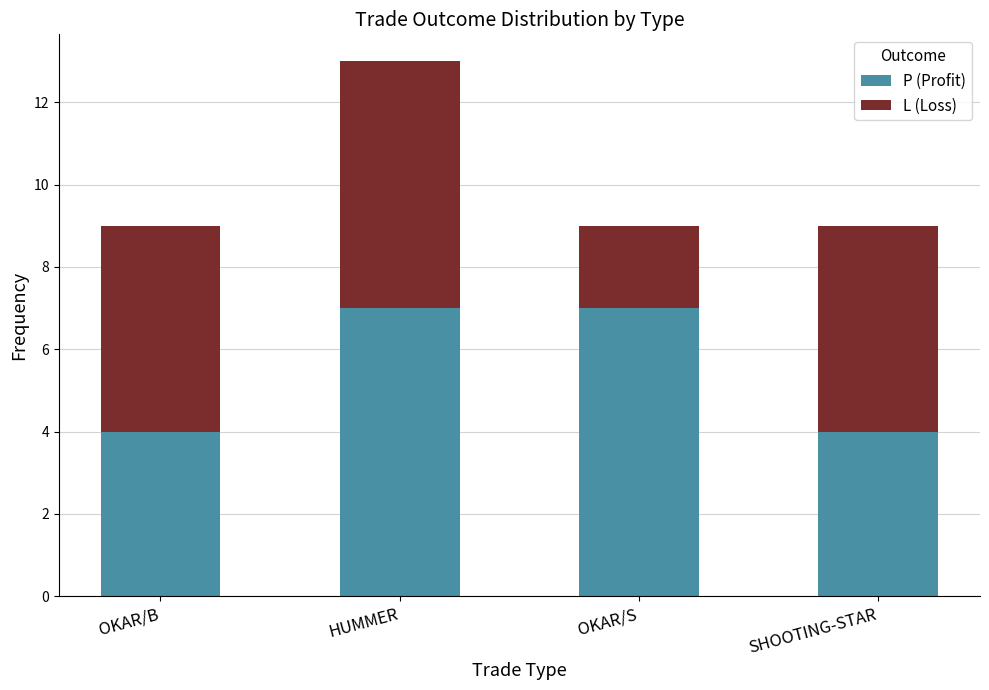

Reading right to left, list the values for the P (Profit) series.

SHOOTING-STAR=4	OKAR/S=7	HUMMER=7	OKAR/B=4